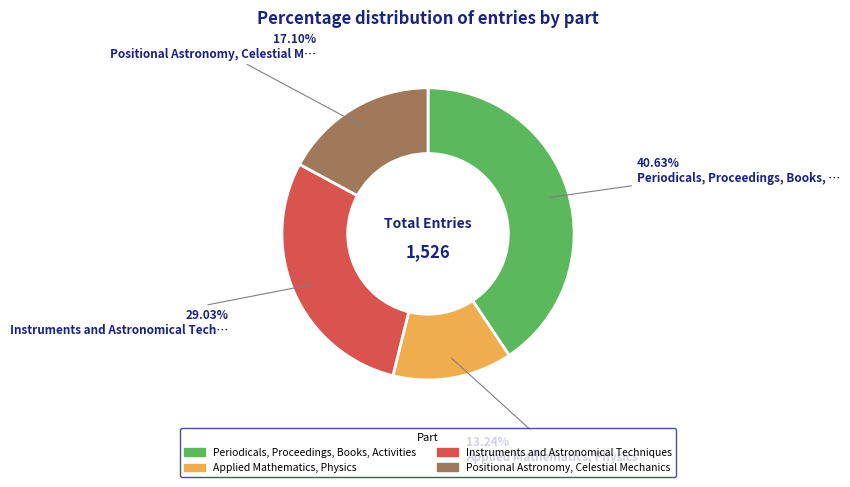

To the nearest percent, what is the average slice percentage?

25%